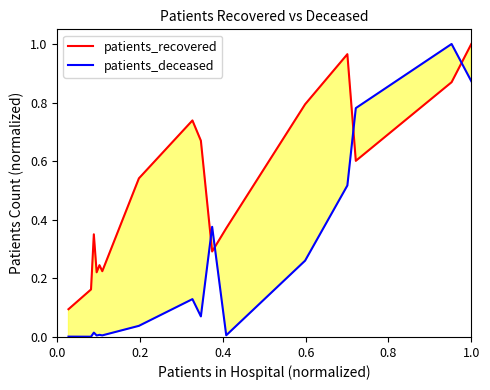

How many times do patients_deceased and patients_recovered cross each other?

4